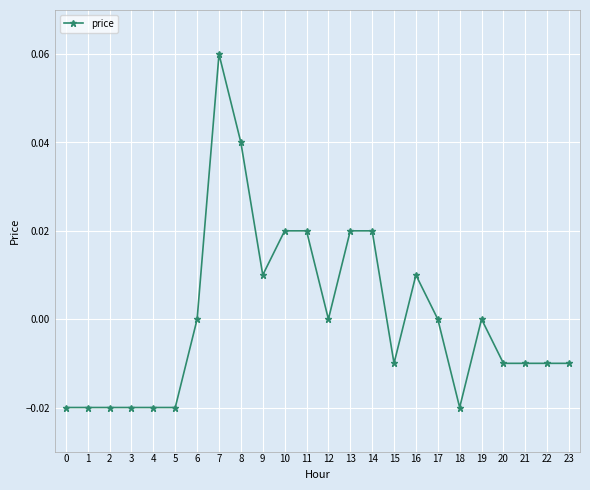

How many series are shown in this chart?

1